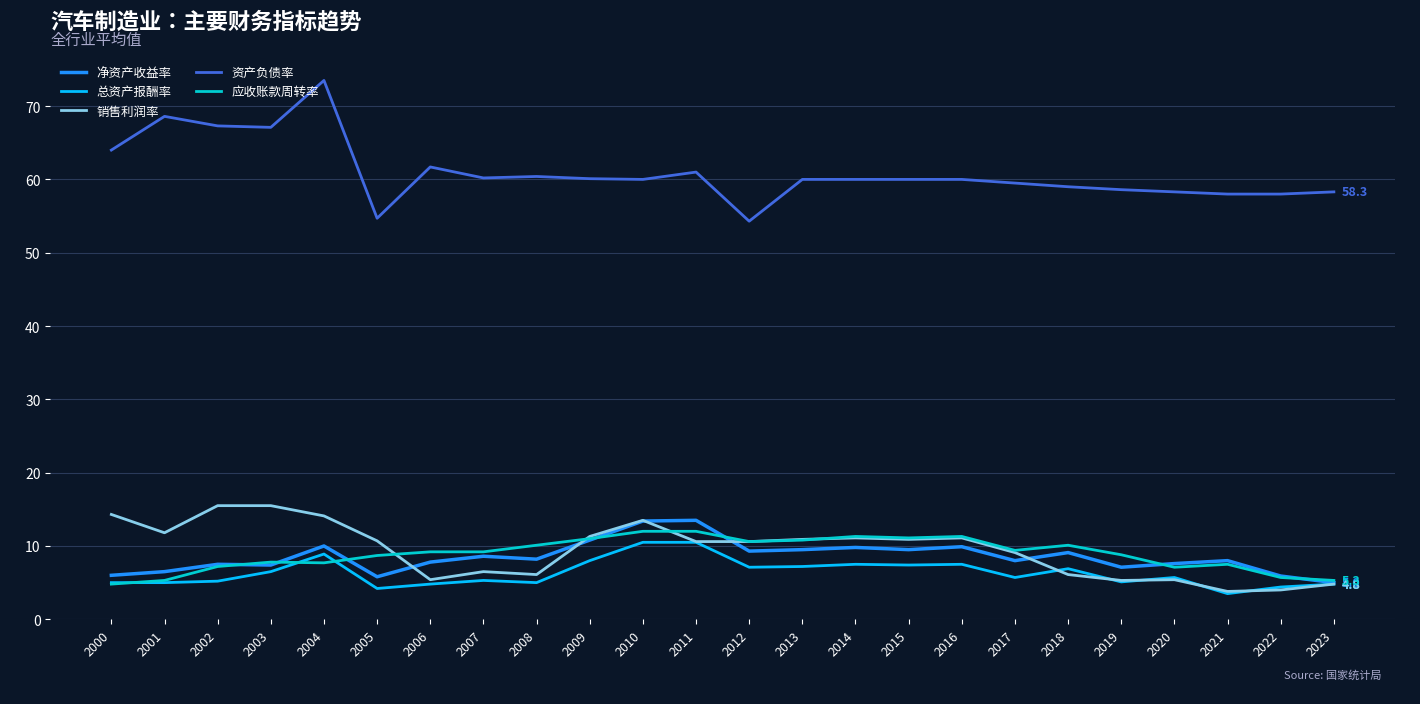

Rank the series at 2018 from lowest to highest value.

销售利润率, 总资产报酬率, 净资产收益率, 应收账款周转率, 资产负债率